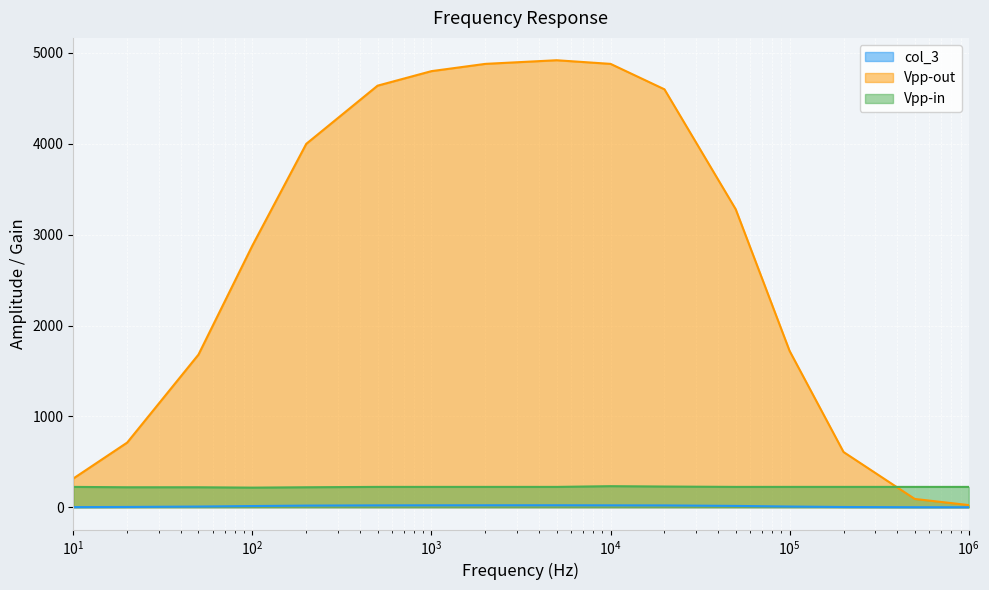

At which category is the sum across all series the highest?

5000